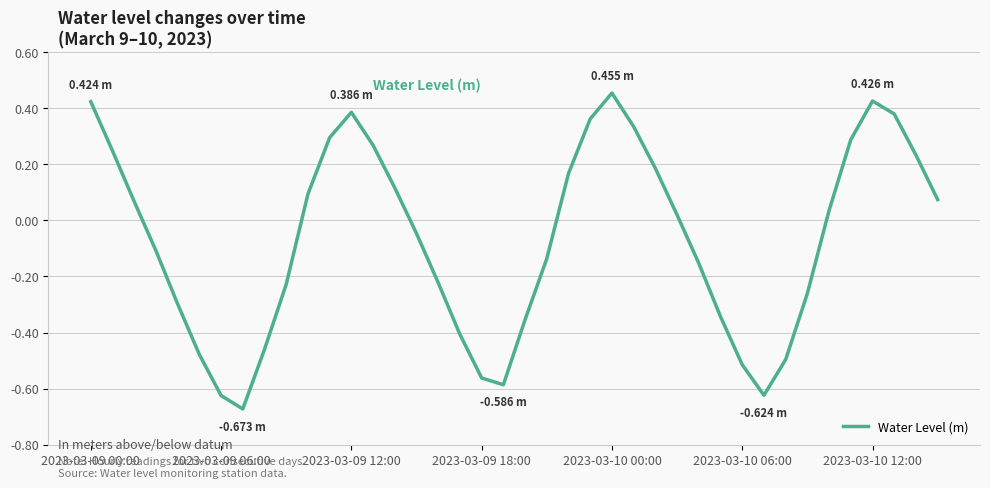

At which category does the data reach its first local peak?

2023-03-09 12:00